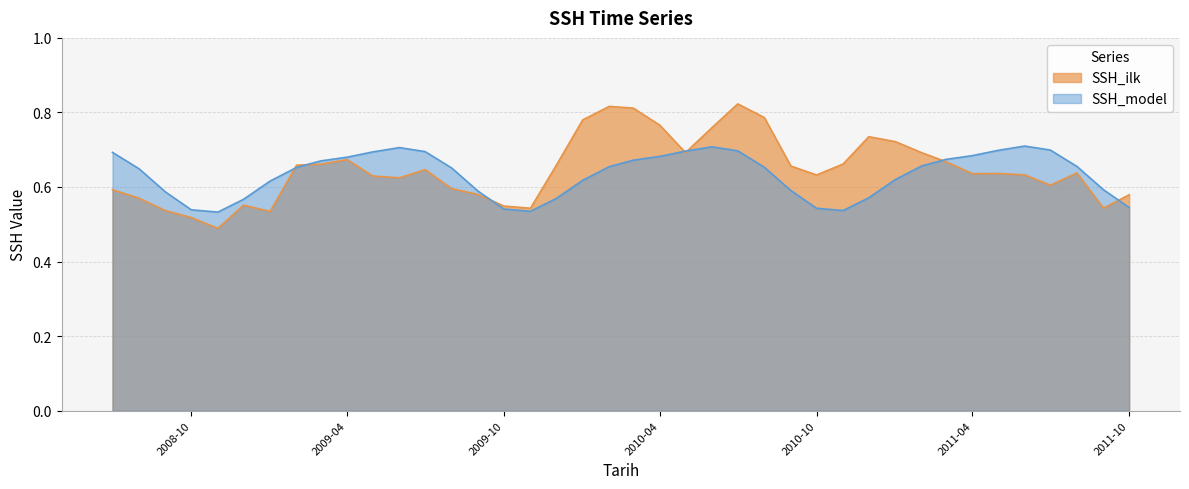

What is the difference between the maximum and second lowest values in the SSH_ilk series?

0.3